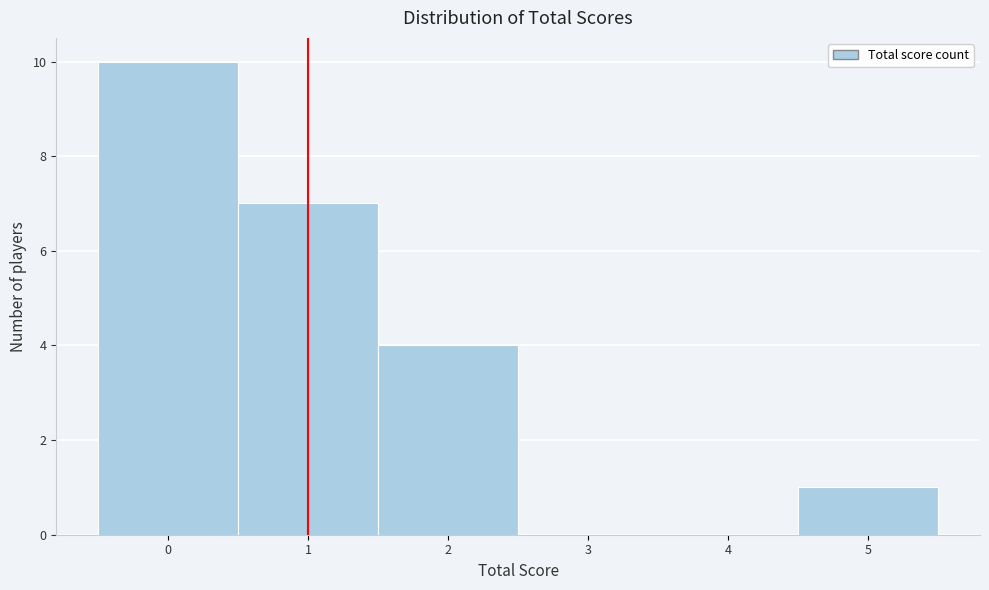

Reading left to right, transcribe this chart: for each bar, give the range it covers on the x-axis and its height. The values are not printed on the chart, so give them approximately, as read against the axis.

-0.5 to 0.5: 10
0.5 to 1.5: 7
1.5 to 2.5: 4
2.5 to 3.5: 0
3.5 to 4.5: 0
4.5 to 5.5: 1